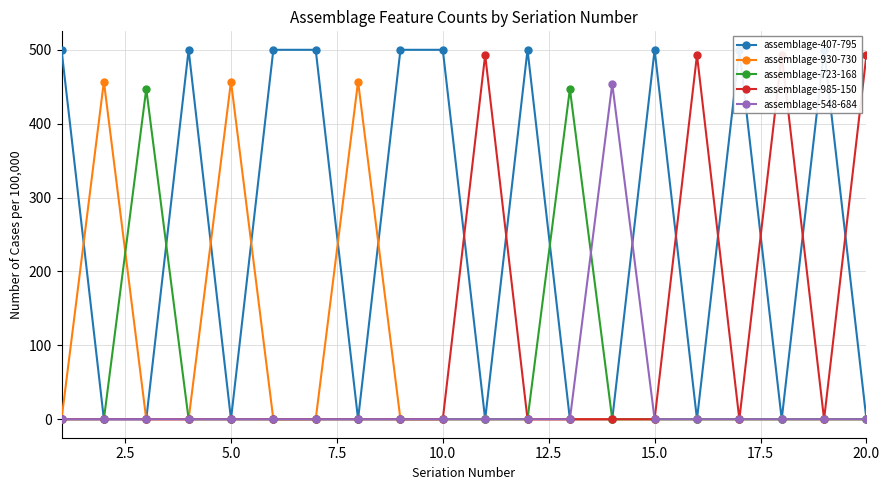

True or false: assemblage-930-730 has a value of 0 at 20.0.

True